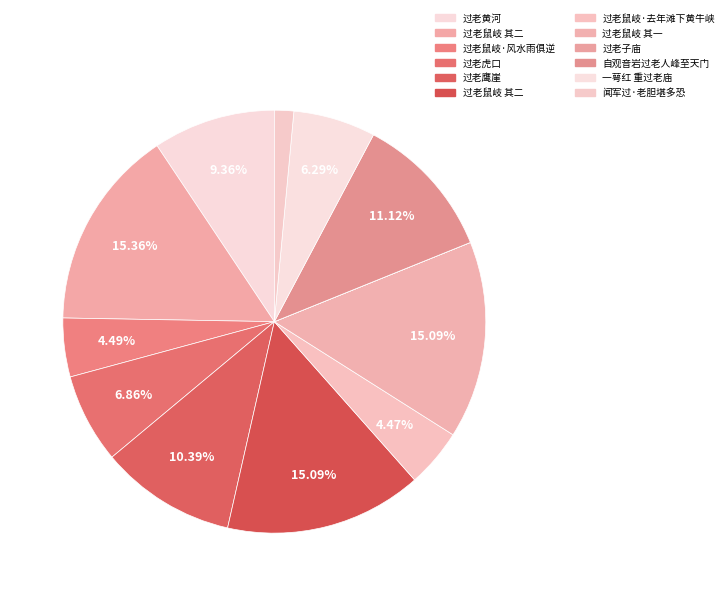

Which slice is the largest?

过老鼠岐 其二